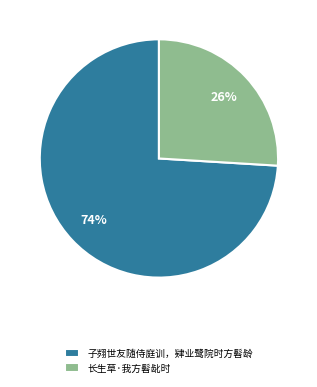

Which has a higher value, 长生草·我方髫龀时 or 子翙世友随侍庭训，肄业鹭院时方髫龄?

子翙世友随侍庭训，肄业鹭院时方髫龄